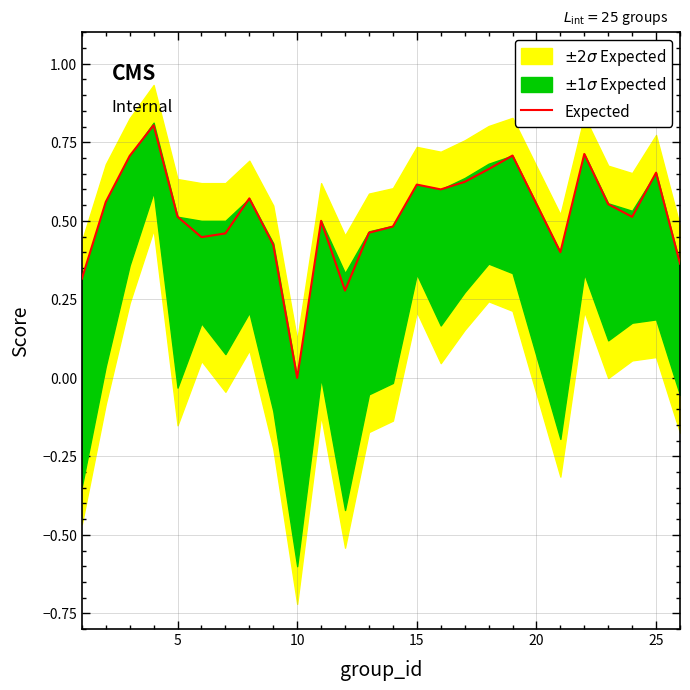

What is the maximum value for Expected?

0.8